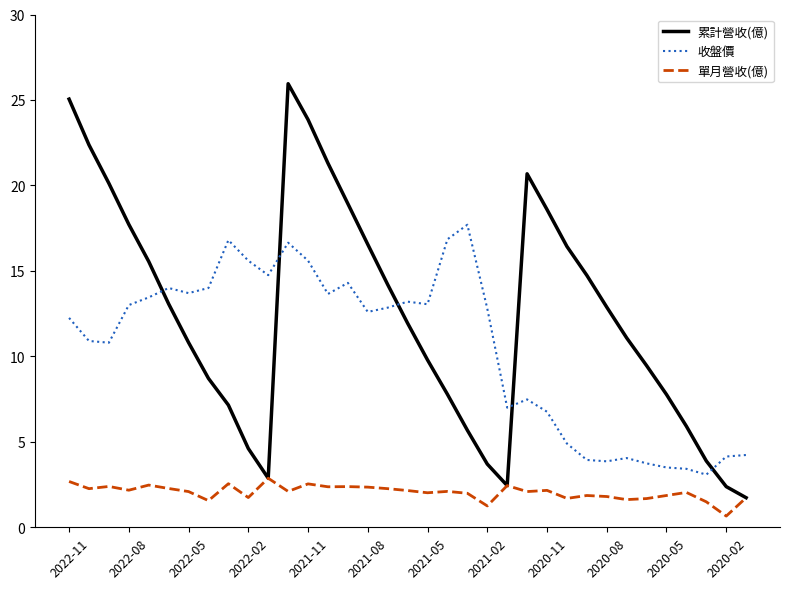

After their last crossing, which series has the higher values: 收盤價 or 累計營收(億)?

收盤價